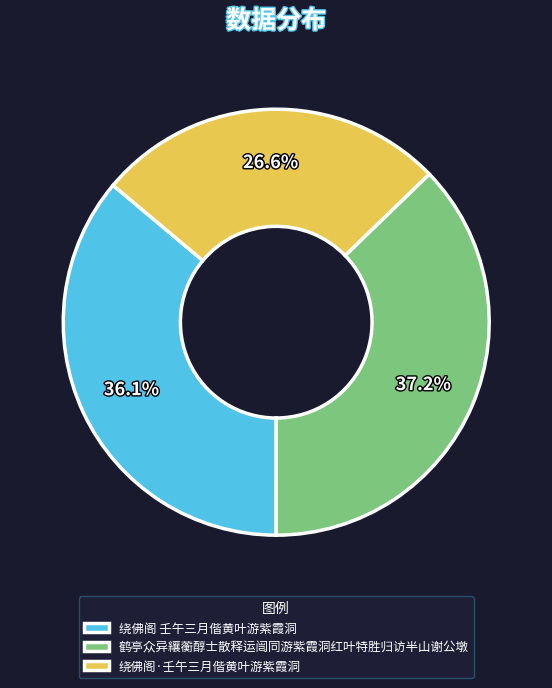

What percentage is NOT represented by 绕佛阁·壬午三月偕黄叶游紫霞洞?

73.4%